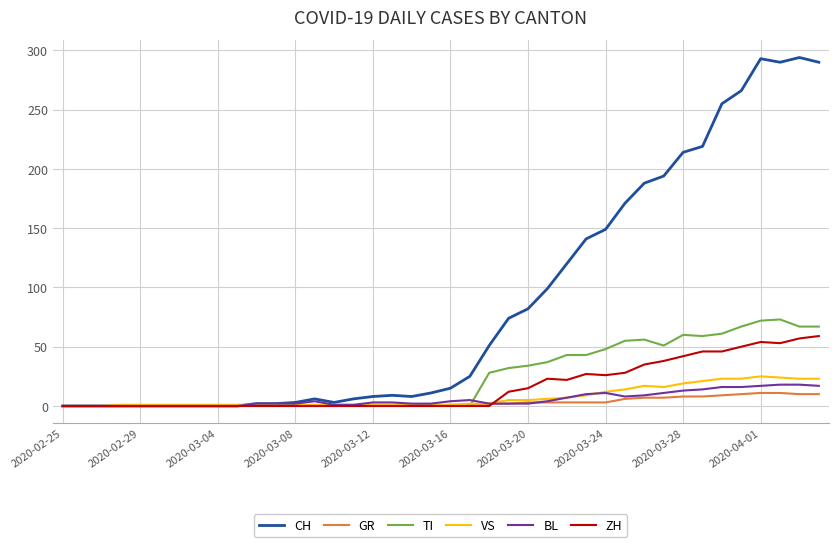

What is the maximum value for VS?

25